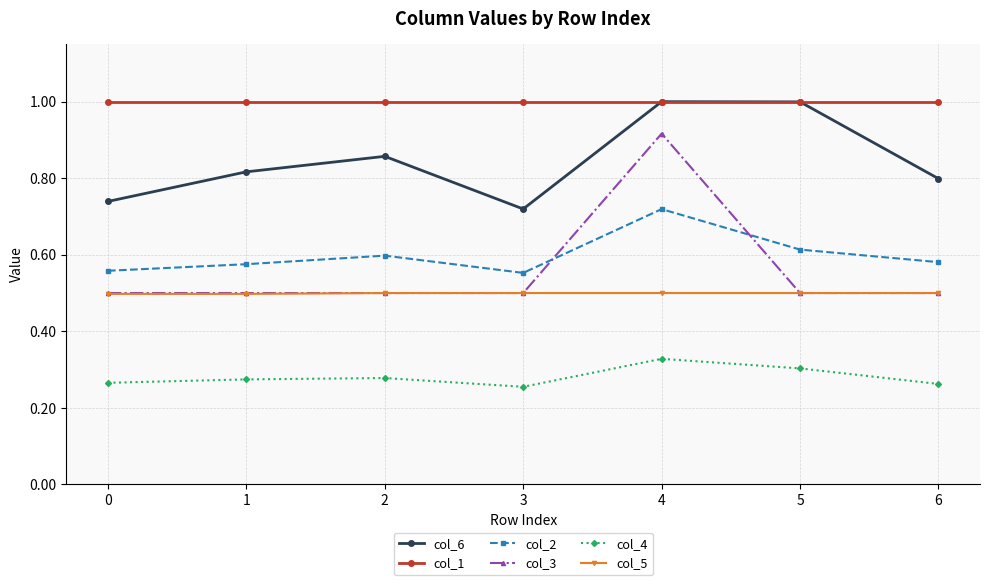

Which series has the largest total across all categories?

col_1